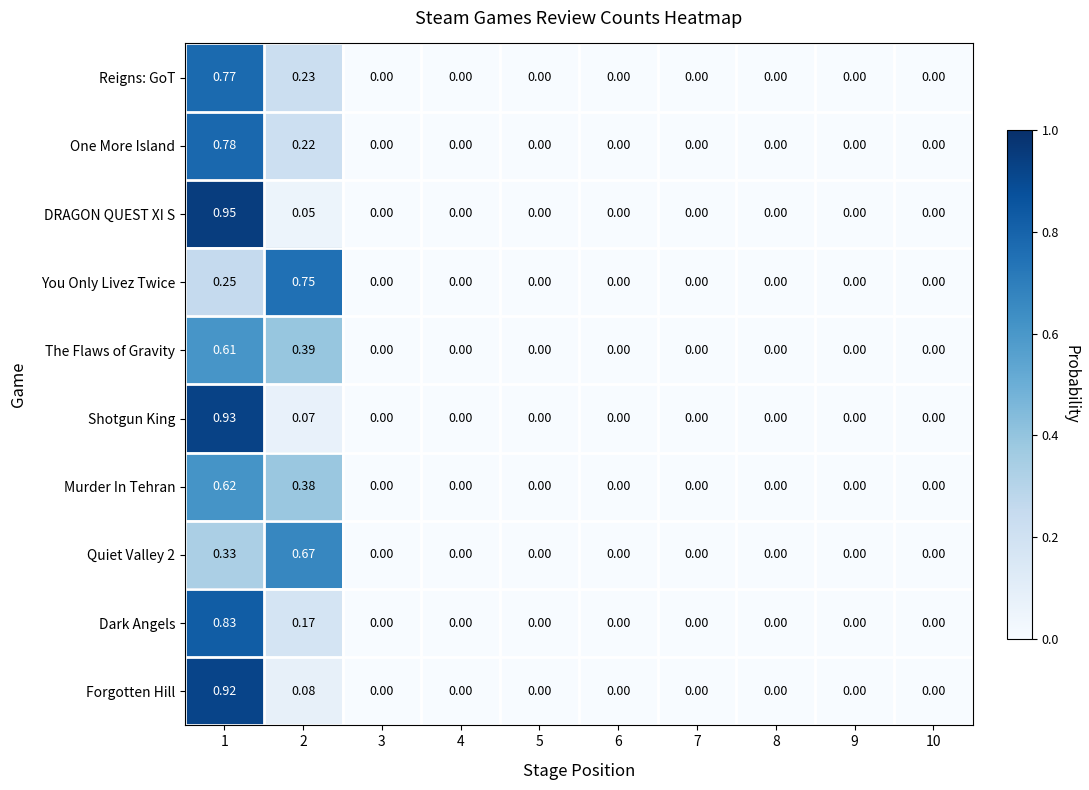

Which series changed the most between 1 and 9?

DRAGON QUEST XI S